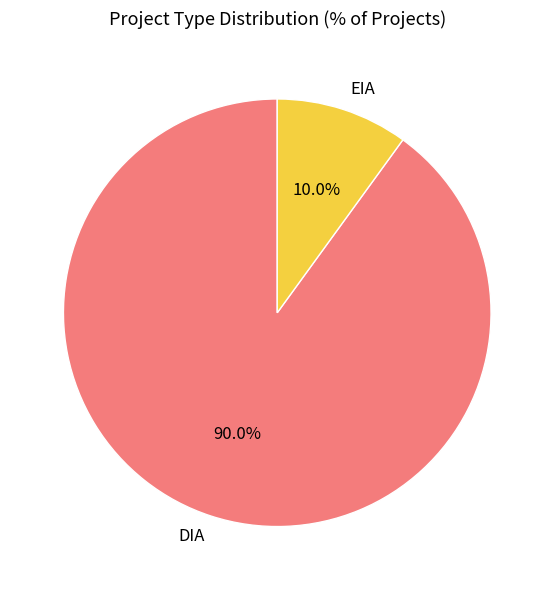

Which slice is the largest?

DIA